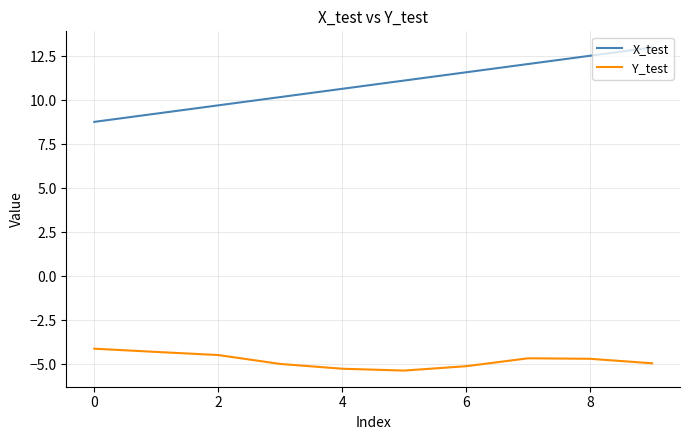

What is the greatest value displayed?

13.0